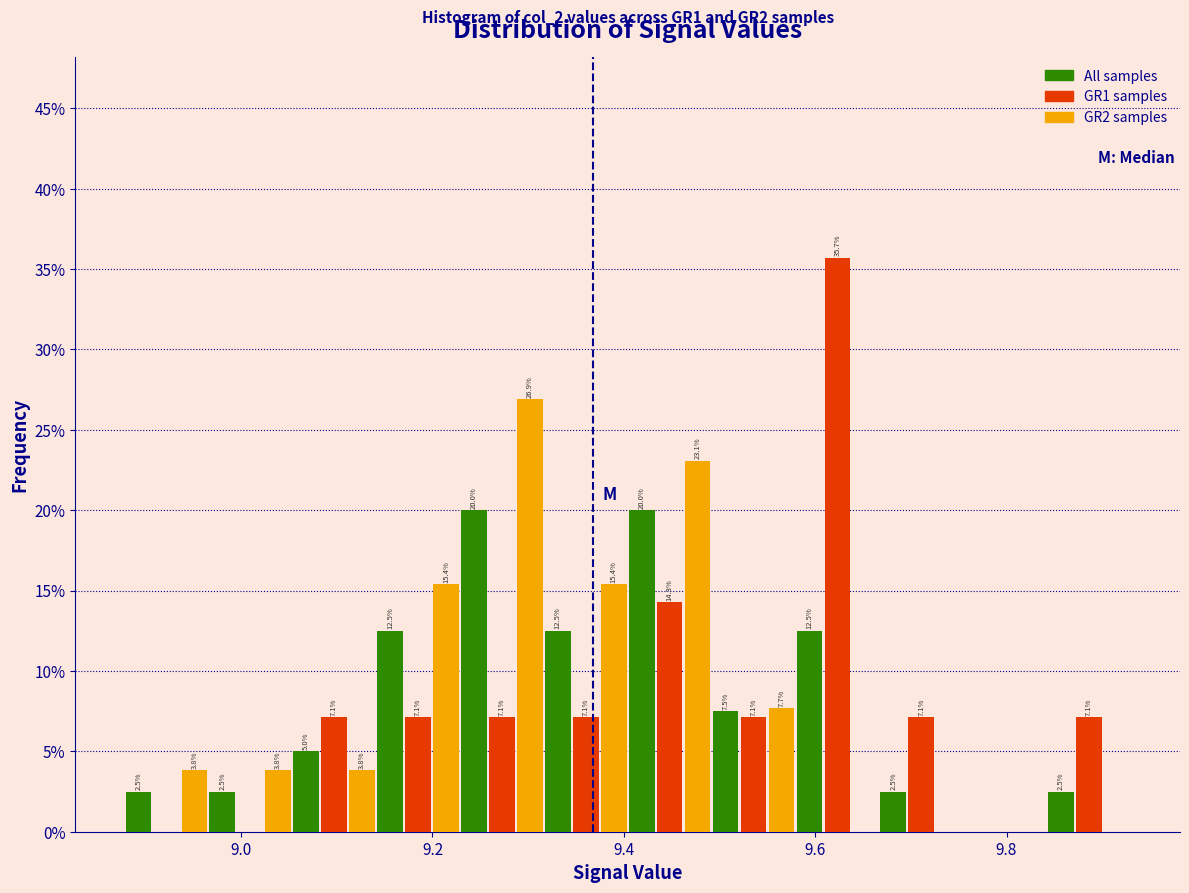

In the GR2 samples series, which range on the x-axis has the tallest bar?

9.22 to 9.32